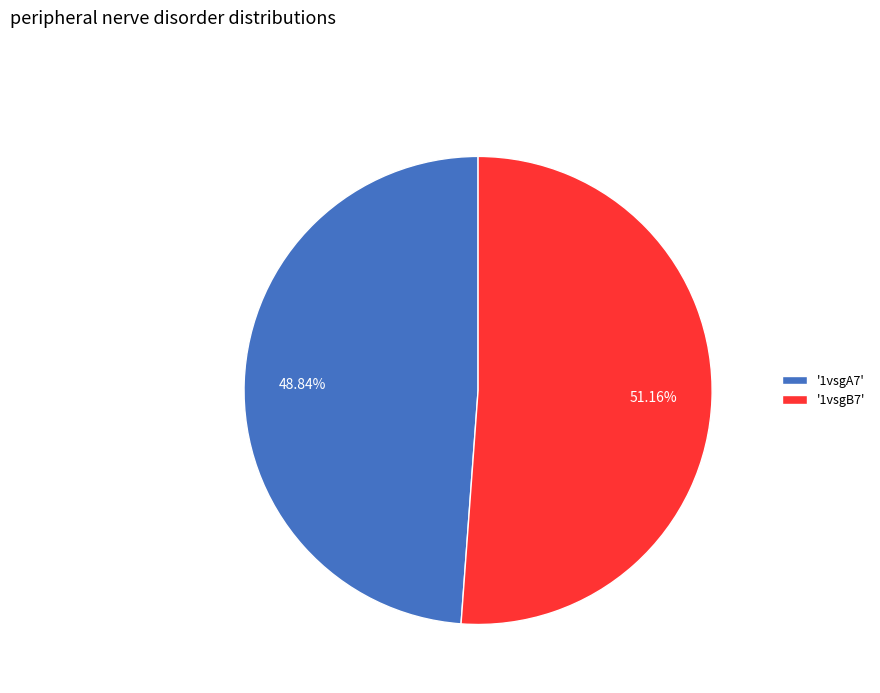

Which has a higher value, '1vsgB7' or '1vsgA7'?

'1vsgB7'